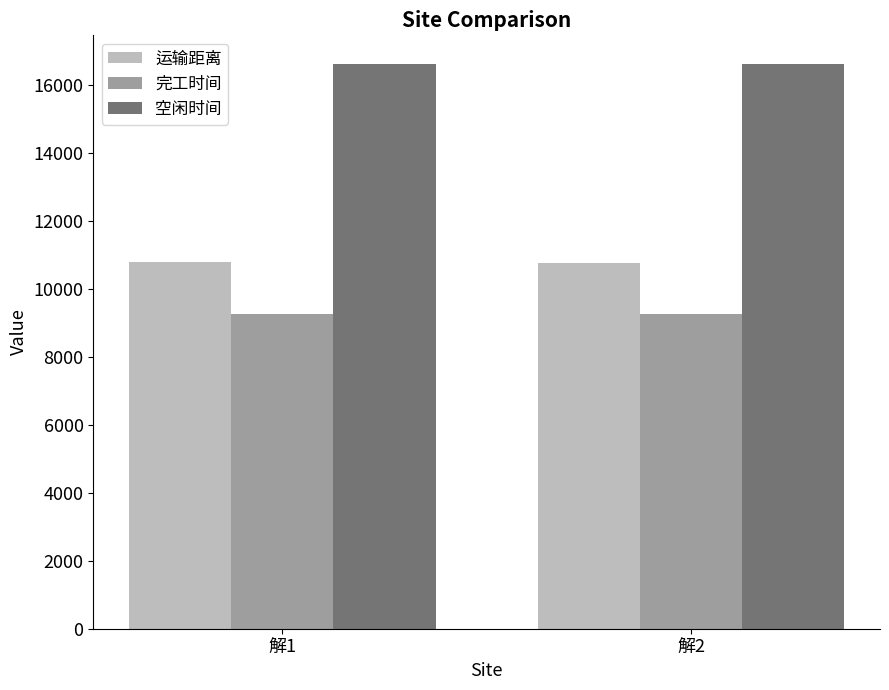

How many bars are there in each group?

3